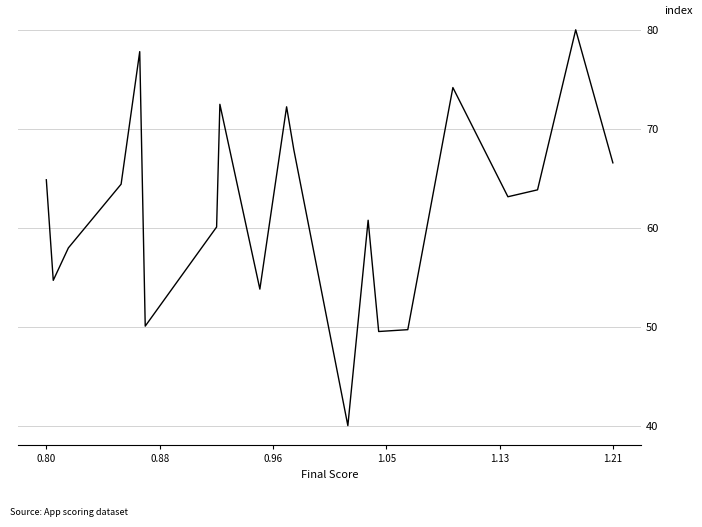

What is the difference between the maximum and minimum values?

40.0